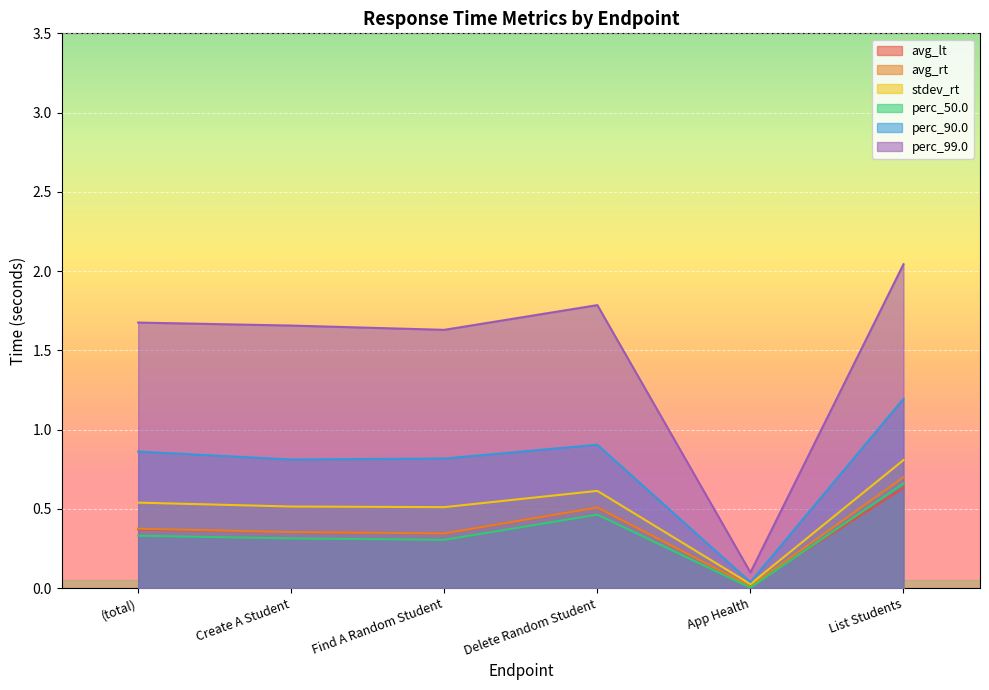

True or false: perc_50.0 and perc_90.0 intersect in this chart.

False